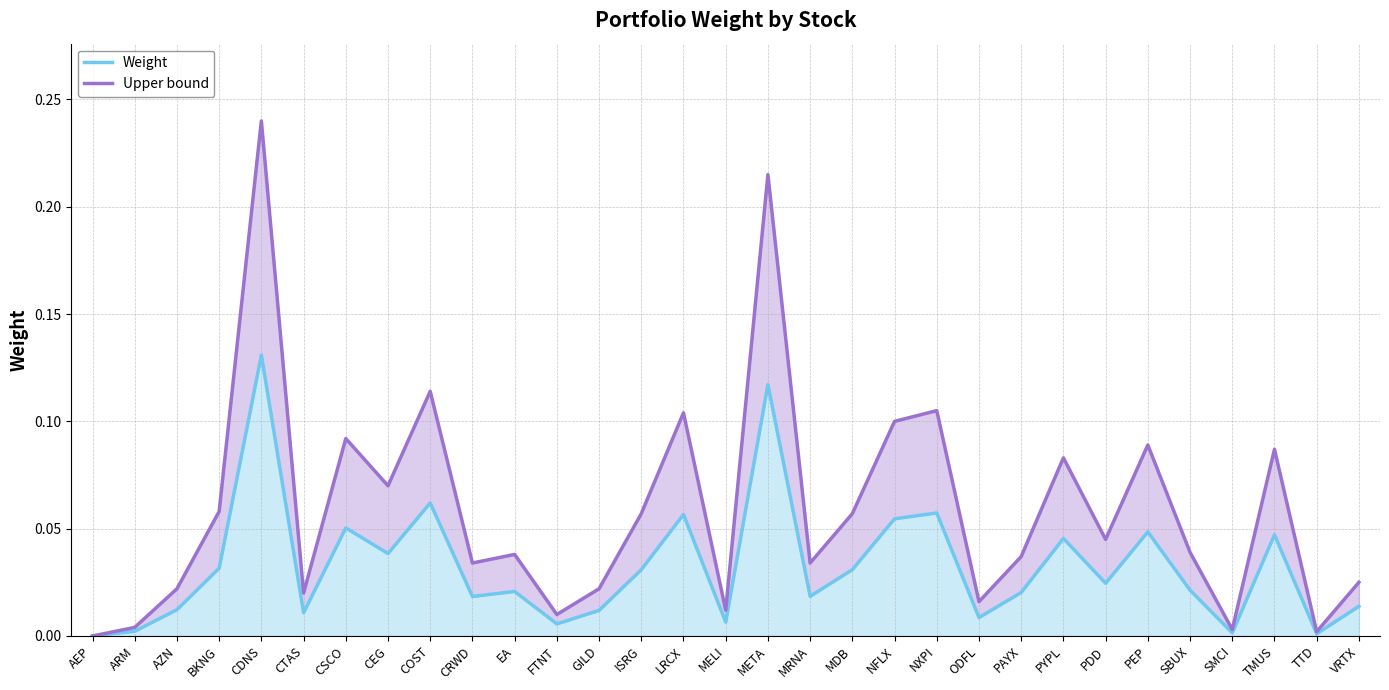

Reading left to right, transcribe all the data shown in this chart.

Weight: 0.0	0.0	0.0	0.0	0.1	0.0	0.1	0.0	0.1	0.0	0.0	0.0	0.0	0.0	0.1	0.0	0.1	0.0	0.0	0.1	0.1	0.0	0.0	0.0	0.0	0.0	0.0	0.0	0.0	0.0	0.0
Upper bound: 0.0	0.0	0.0	0.1	0.2	0.0	0.1	0.1	0.1	0.0	0.0	0.0	0.0	0.1	0.1	0.0	0.2	0.0	0.1	0.1	0.1	0.0	0.0	0.1	0.0	0.1	0.0	0.0	0.1	0.0	0.0